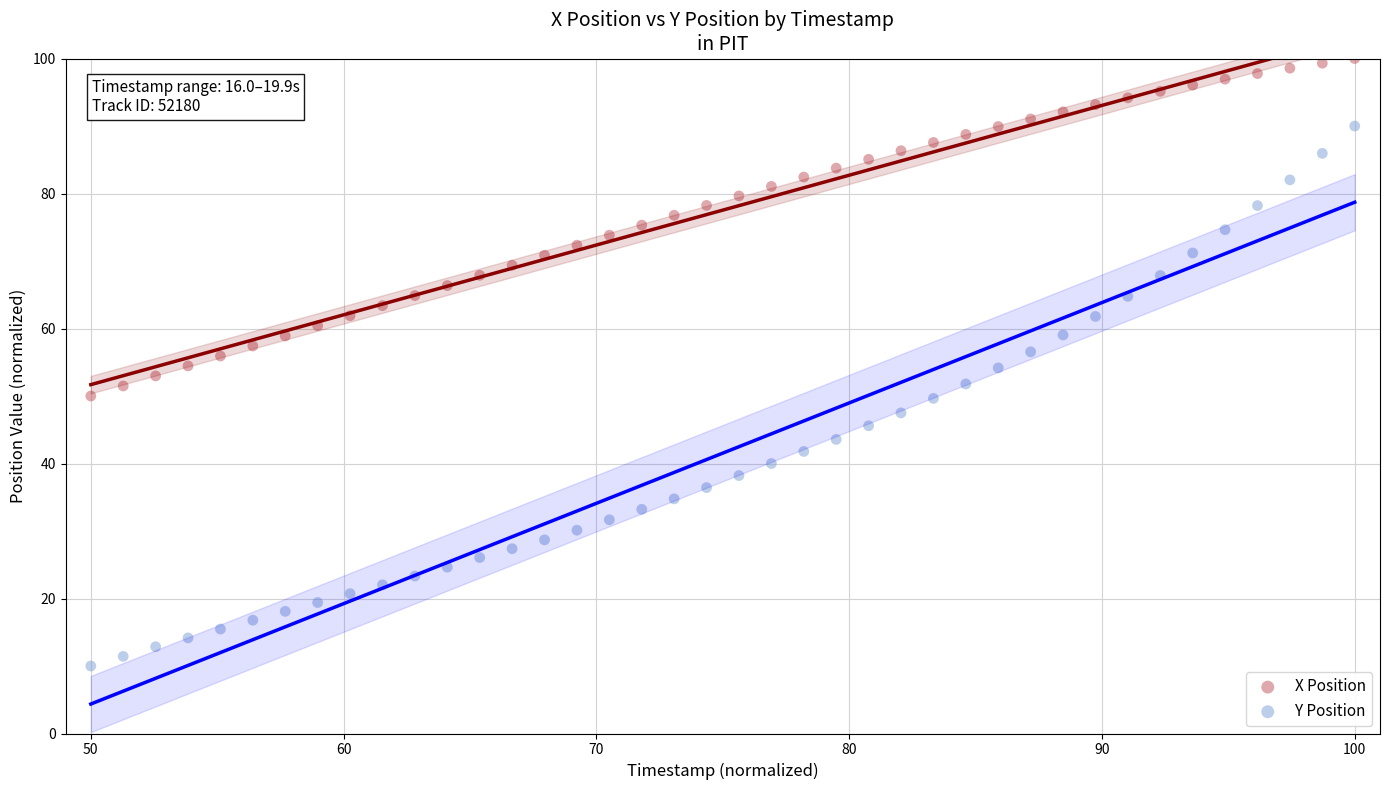

Across all data points, what is the range of Y values (max minus min)?

90.0